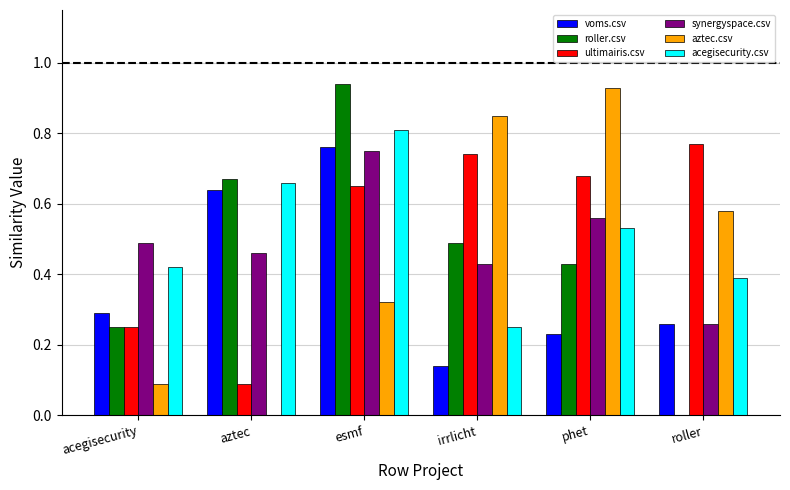

The value of voms.csv at phet is 0.1. True or false?

False